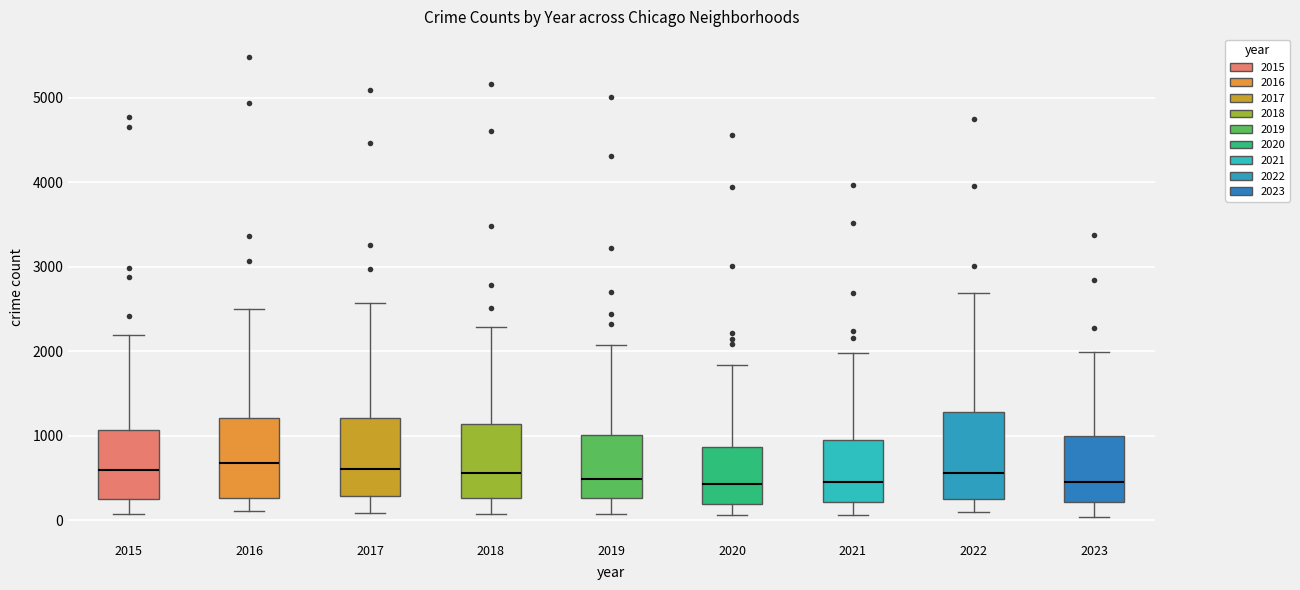

Reading left to right, read every box against the y-axis: the position of its median line, the range the box covers, and the ends of its whiskers. The values are not printed on the chart, so give them approximately, as read against the axis.

2015: median 600, box 300 to 1100, whiskers 100 to 2200
2016: median 700, box 300 to 1200, whiskers 100 to 2500
2017: median 600, box 300 to 1200, whiskers 100 to 2600
2018: median 600, box 300 to 1100, whiskers 100 to 2300
2019: median 500, box 300 to 1000, whiskers 100 to 2100
2020: median 400, box 200 to 900, whiskers 100 to 1800
2021: median 500, box 200 to 900, whiskers 100 to 2000
2022: median 600, box 300 to 1300, whiskers 100 to 2700
2023: median 500, box 200 to 1000, whiskers 0 to 2000